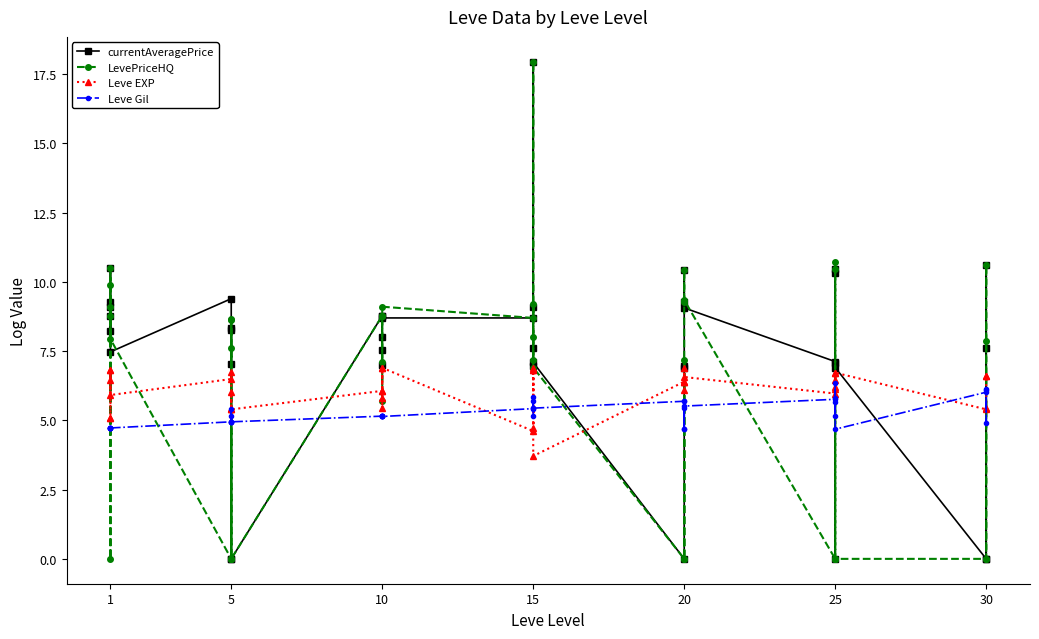

What are all the series names shown in the legend?

currentAveragePrice, LevePriceHQ, Leve EXP, Leve Gil